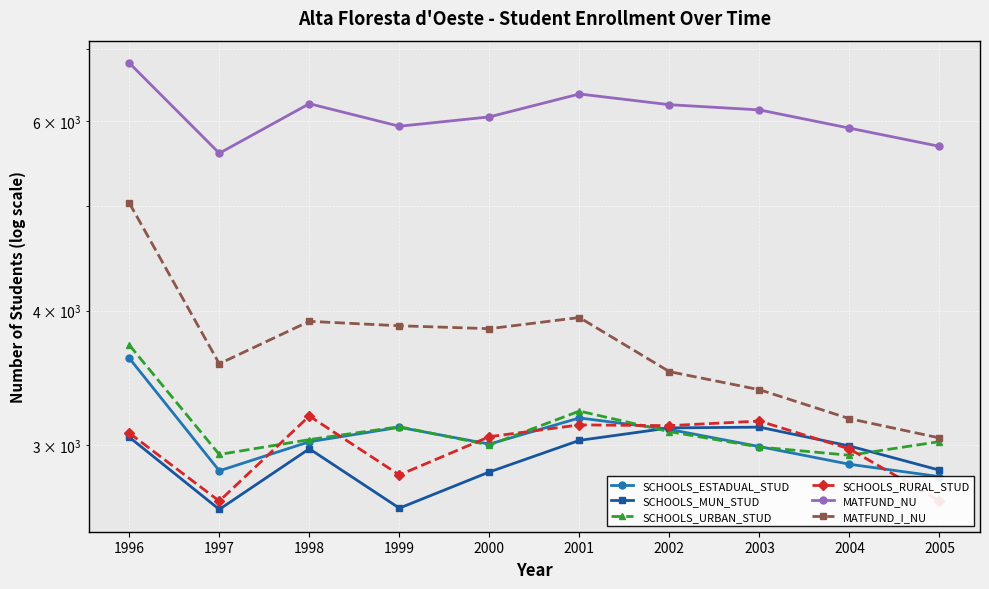

Is the value of MATFUND_NU at 2003 greater than the value of SCHOOLS_URBAN_STUD at 1998?

Yes